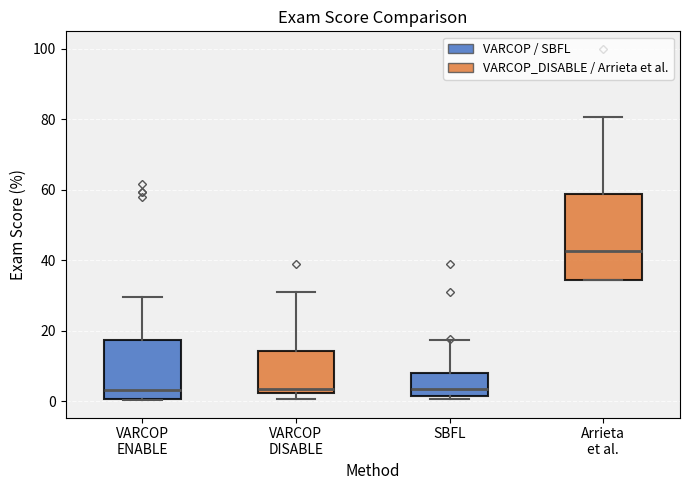

Reading left to right, transcribe this box plot: for each box, give where its median line is, the range the box spans, and where its two whiskers end, as read against the y-axis. The values are not printed on the chart, so give them approximately, as read against the axis.

VARCOP ENABLE: median 4, box 0 to 18, whiskers 0 to 30
VARCOP DISABLE: median 4, box 2 to 14, whiskers 0 to 32
SBFL: median 4, box 2 to 8, whiskers 0 to 18
Arrieta et al.: median 42, box 34 to 58, whiskers 34 to 80